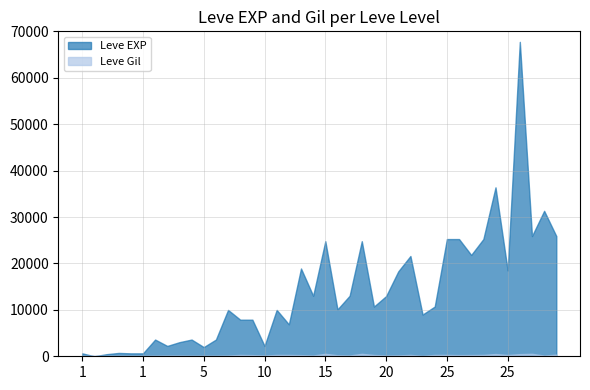

Where do Leve EXP and Leve Gil first cross each other?

1 and 1